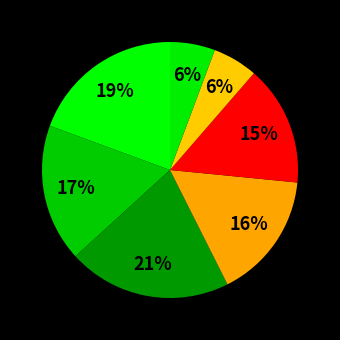

How many segments does this pie chart have?

7